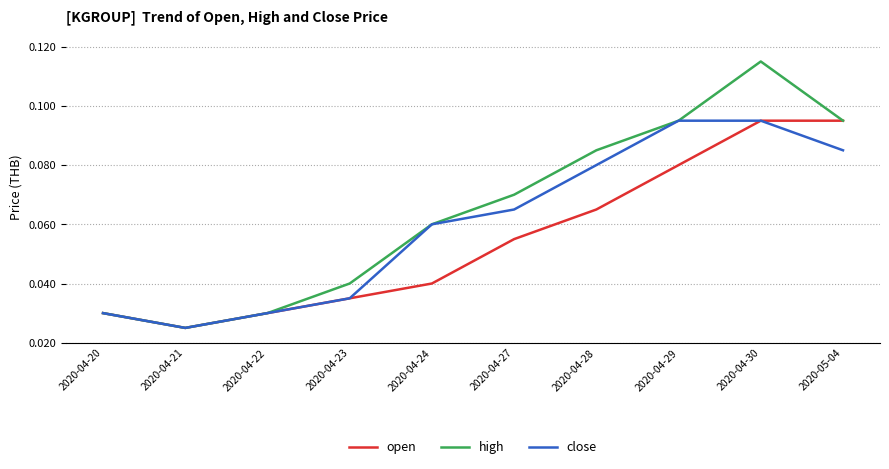

Which series has the widest spread of values?

high